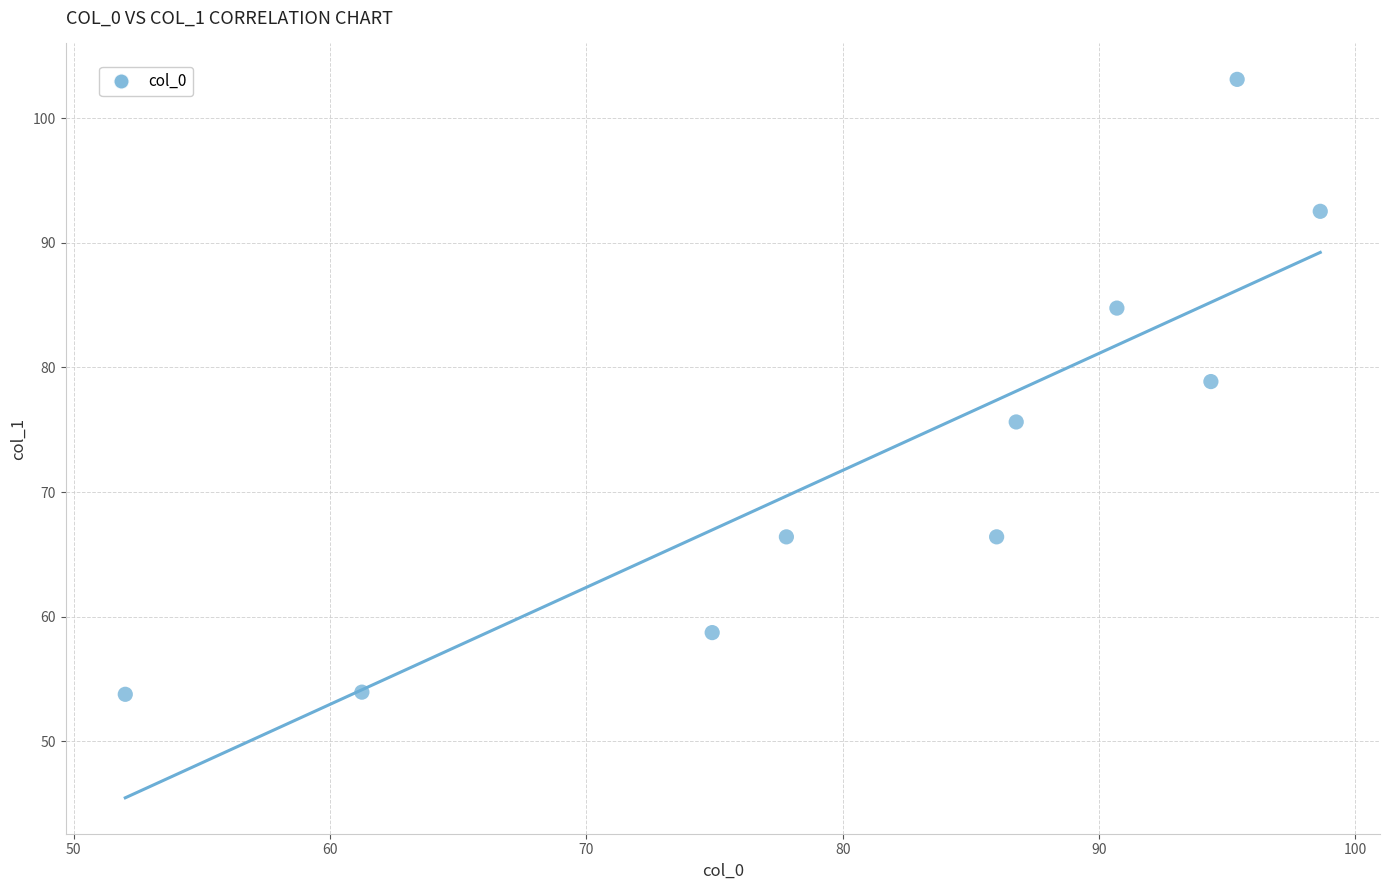

What Y value in the scatter plot is closest to 78?

78.9